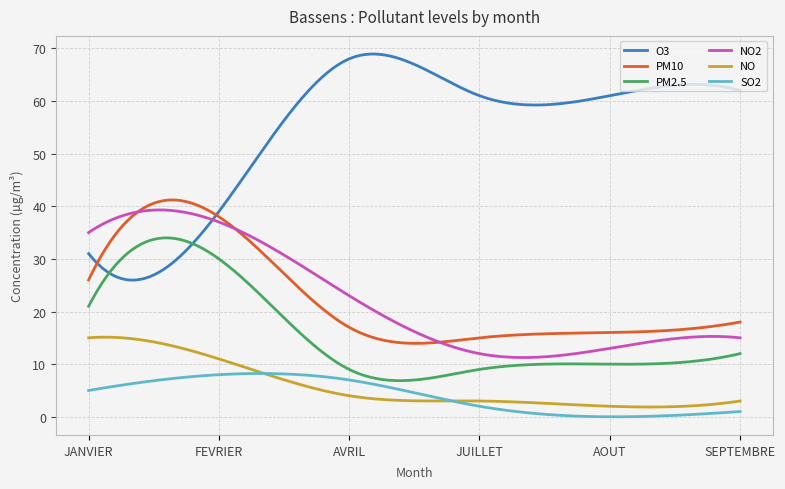

True or false: NO and PM10 cross at least once.

False